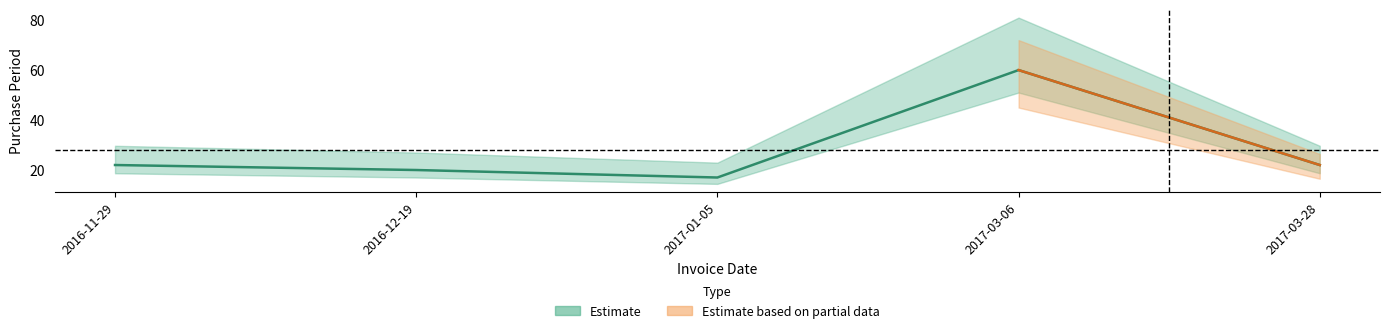

At which category does the chart reach its peak across all series?

2017-03-06